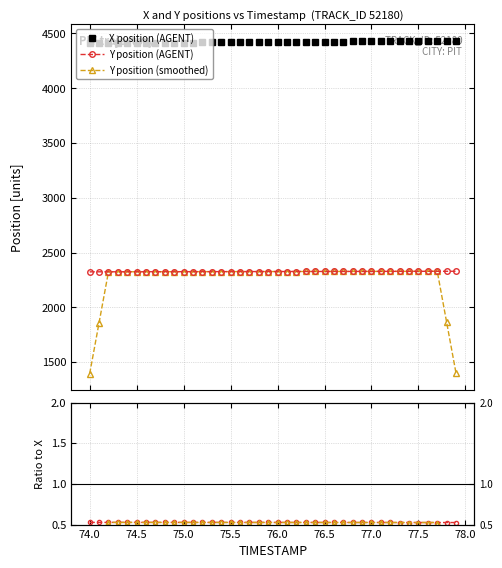

Does the chart have visible grid lines?

Yes